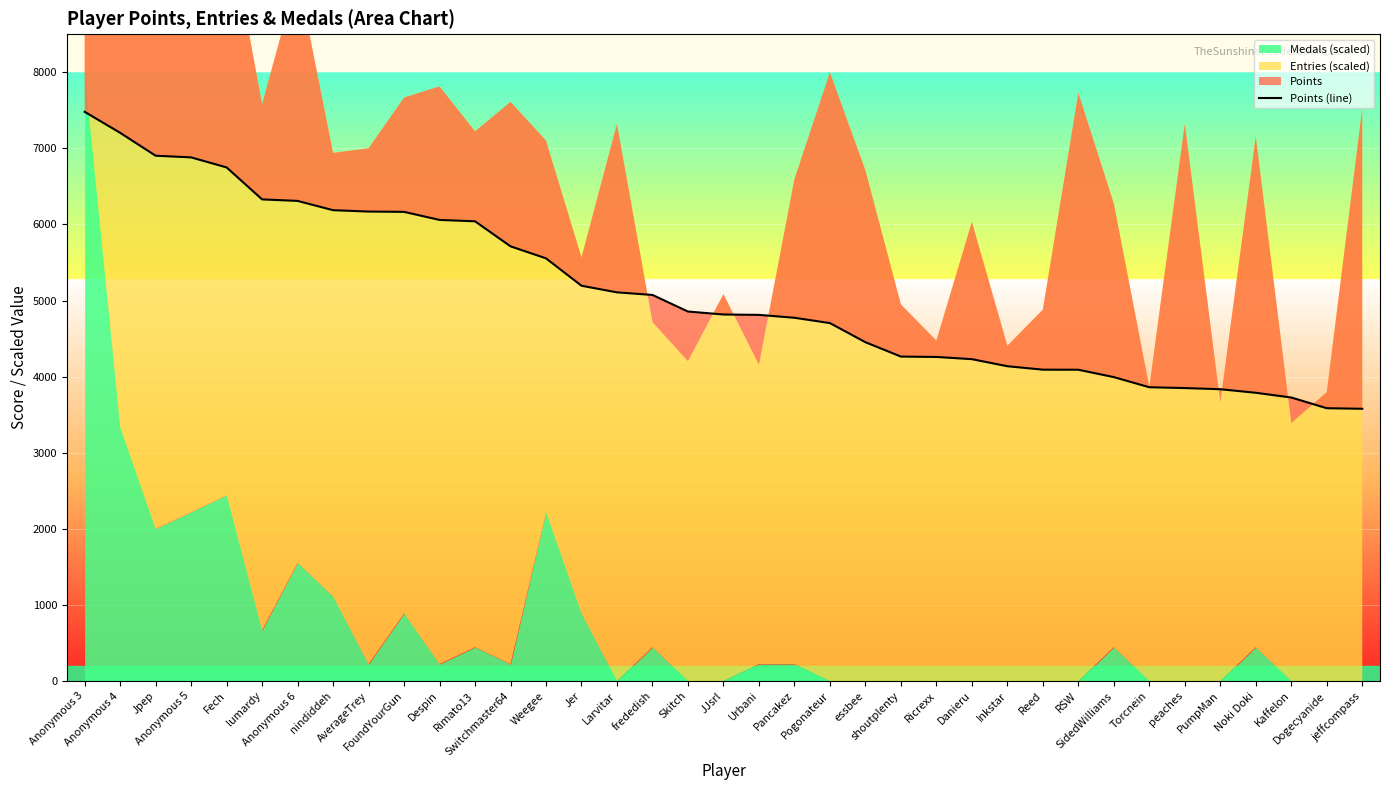

What is the sum of all values?

188839